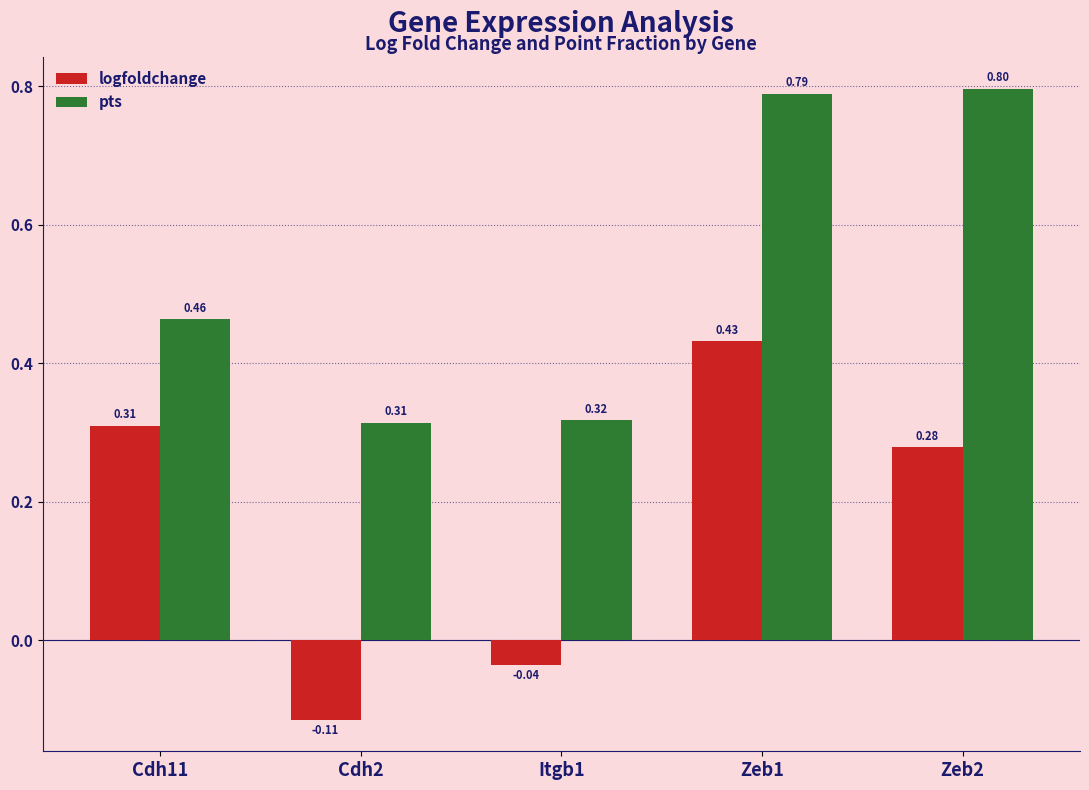

What is the sum of all logfoldchange values?

0.9